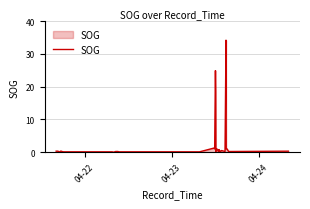

What is the maximum value shown in the chart?

34.2